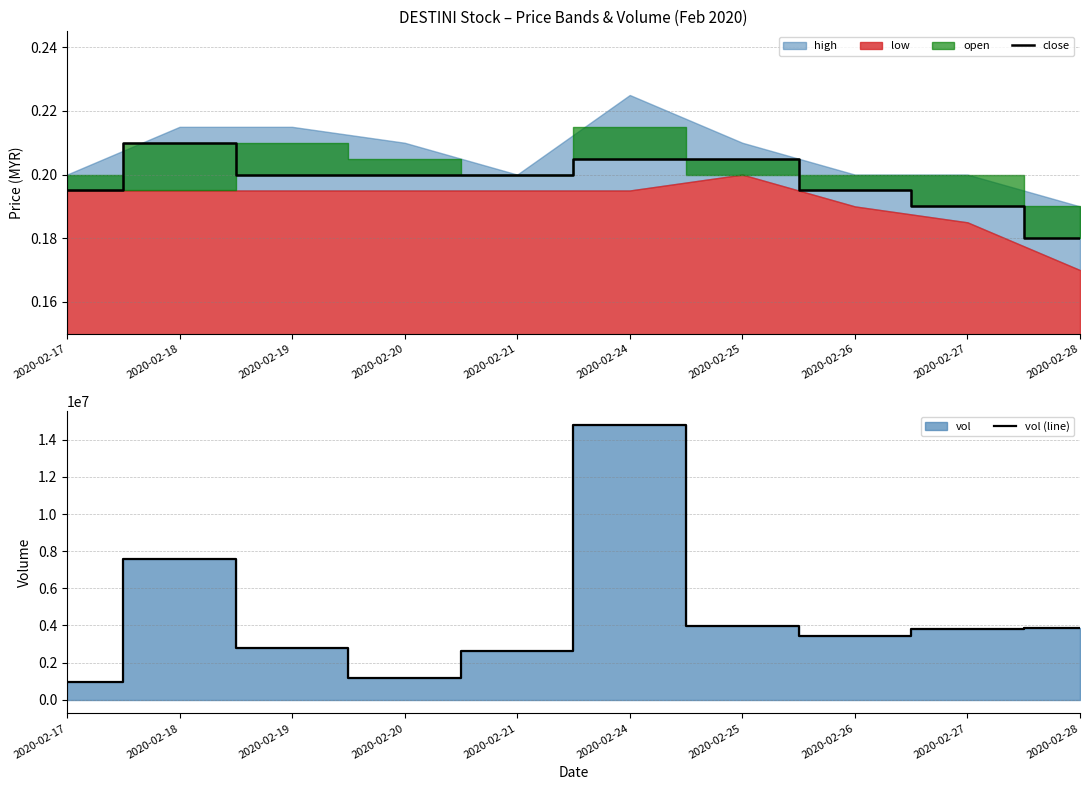

True or false: vol (line) and close cross at least once.

False